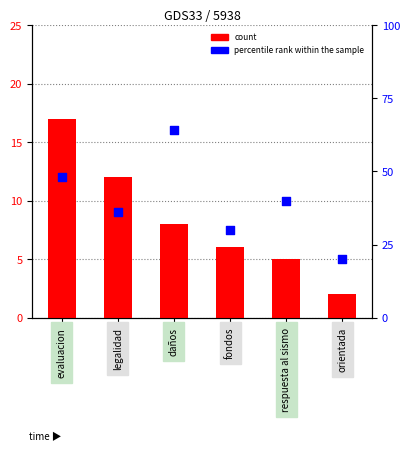

Is the value of count at orientada greater than the value of percentile rank within the sample at respuesta al sismo?

No